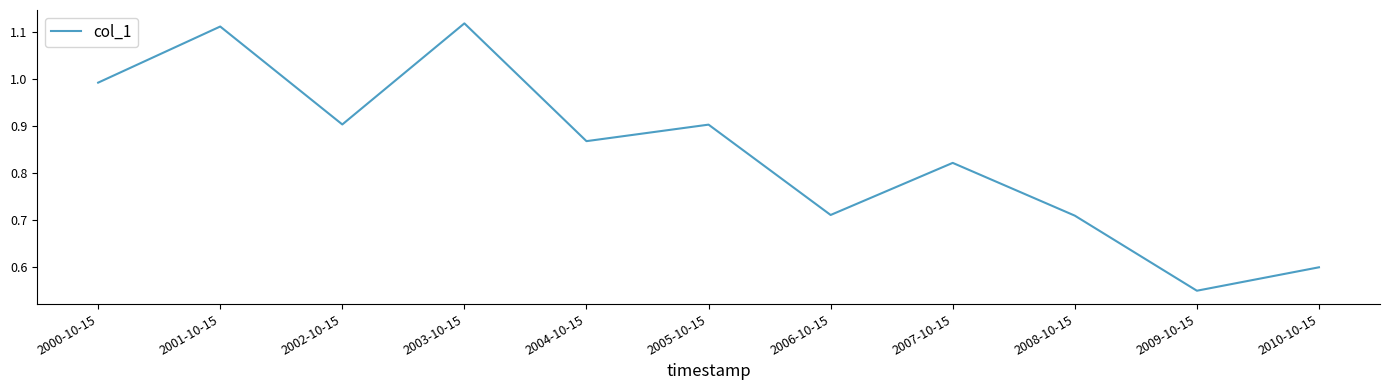

At which label is the value closest to 0?

2009-10-15